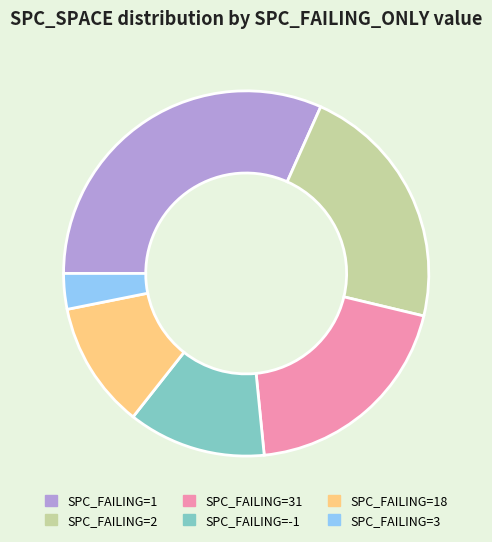

The SPC_FAILING=1 slice represents 32% of the pie. True or false?

True